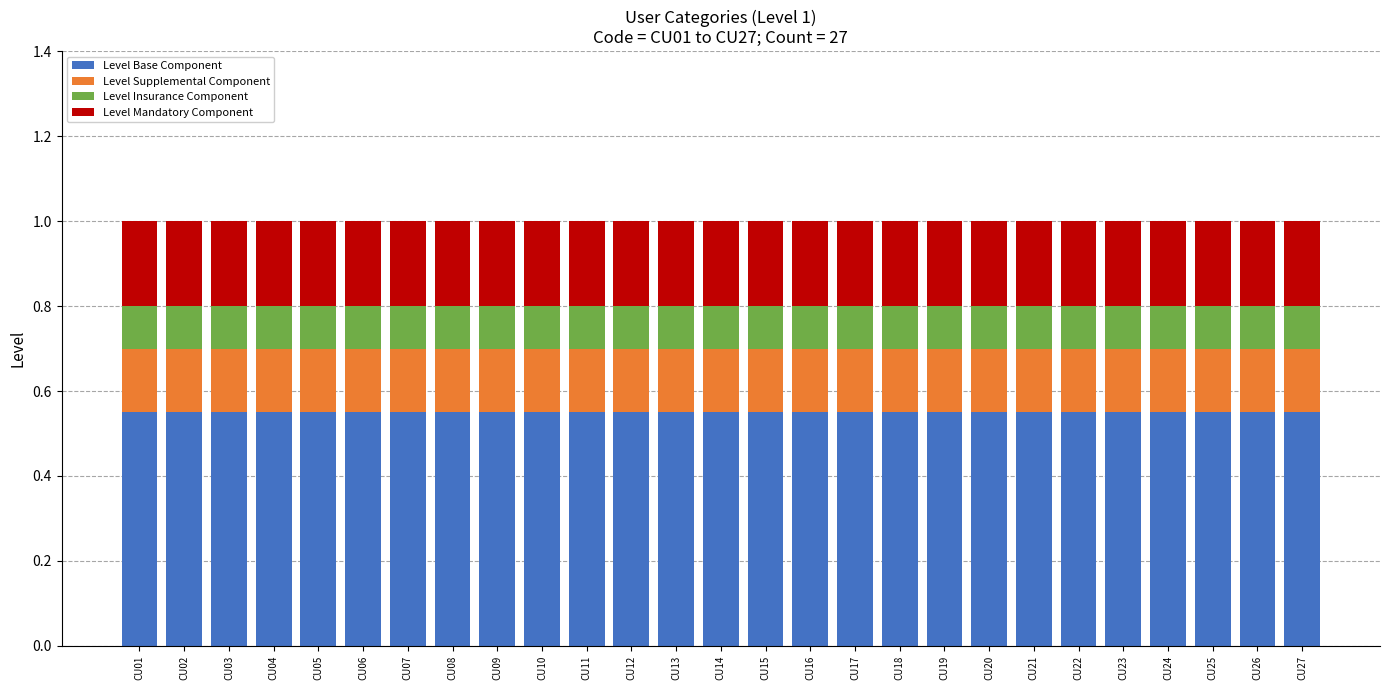

What is the total value across all series at CU16?

1.0